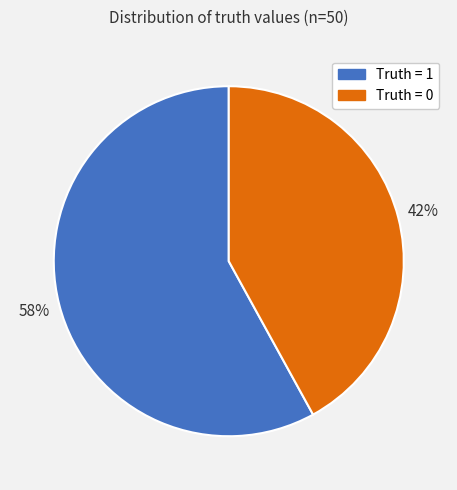

Is there a majority slice in this chart?

Yes